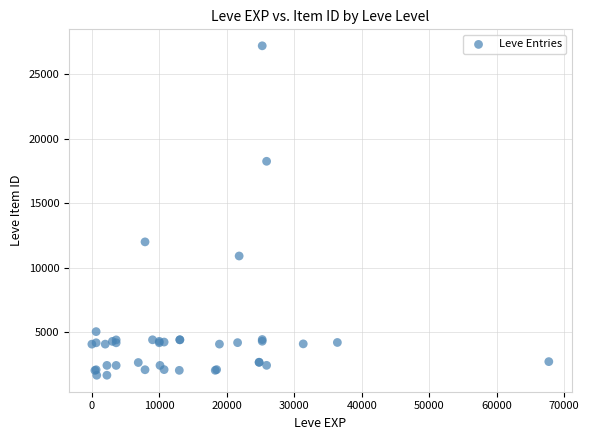

What Y value in the scatter plot is closest to 14448?

12018